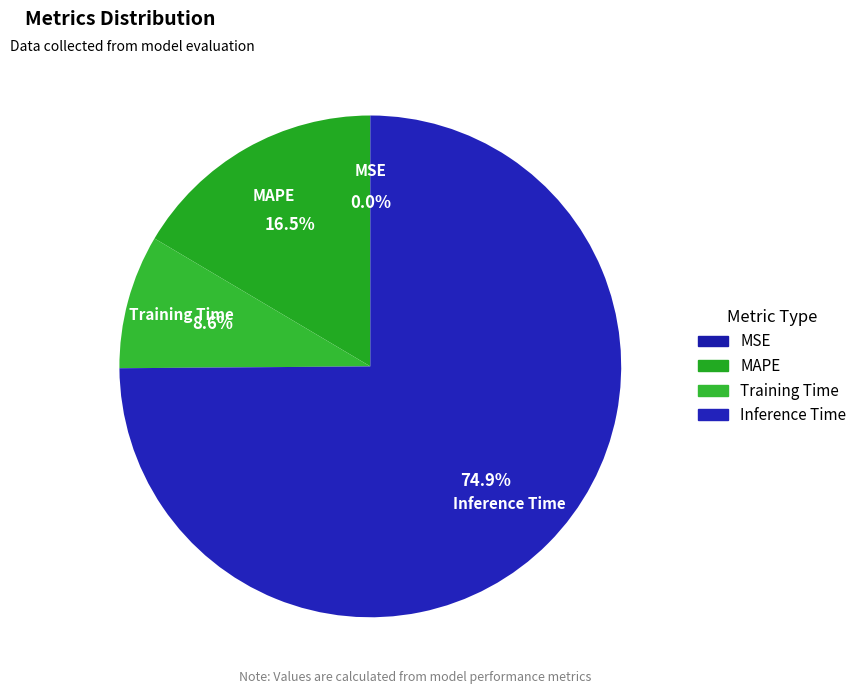

Combined, what portion of the pie is Inference Time and MAPE?

91.4%